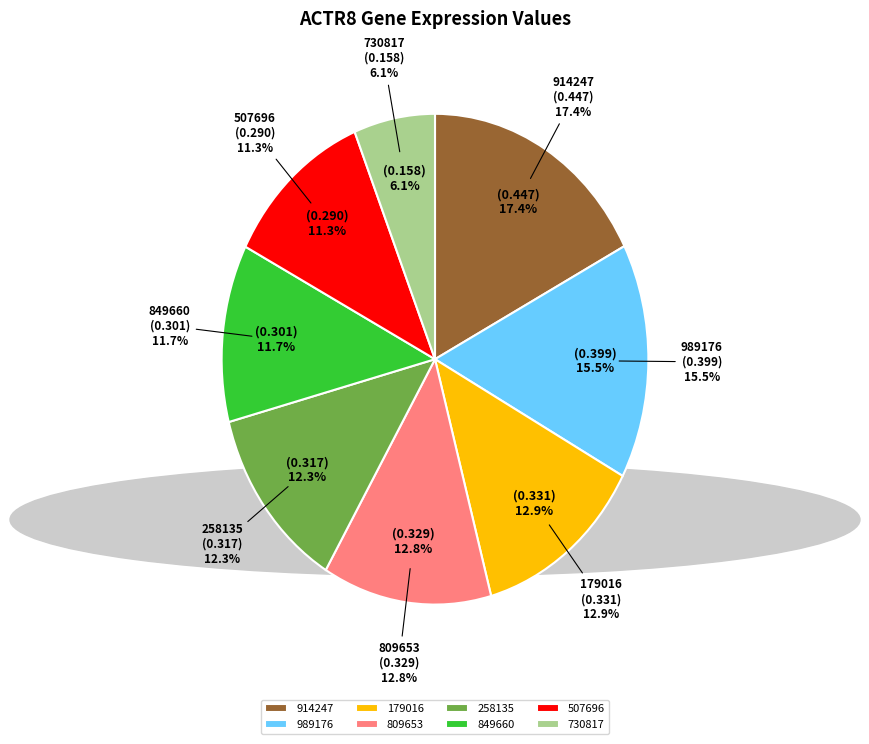

Is there a majority slice in this chart?

No